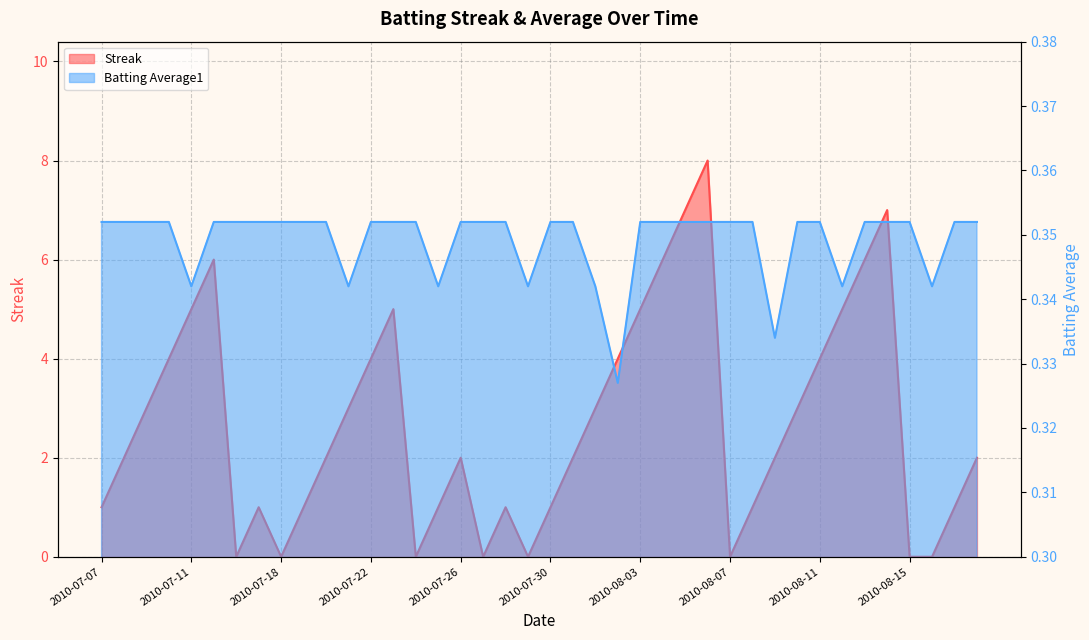

What position from the right is 2010-07-10?

37